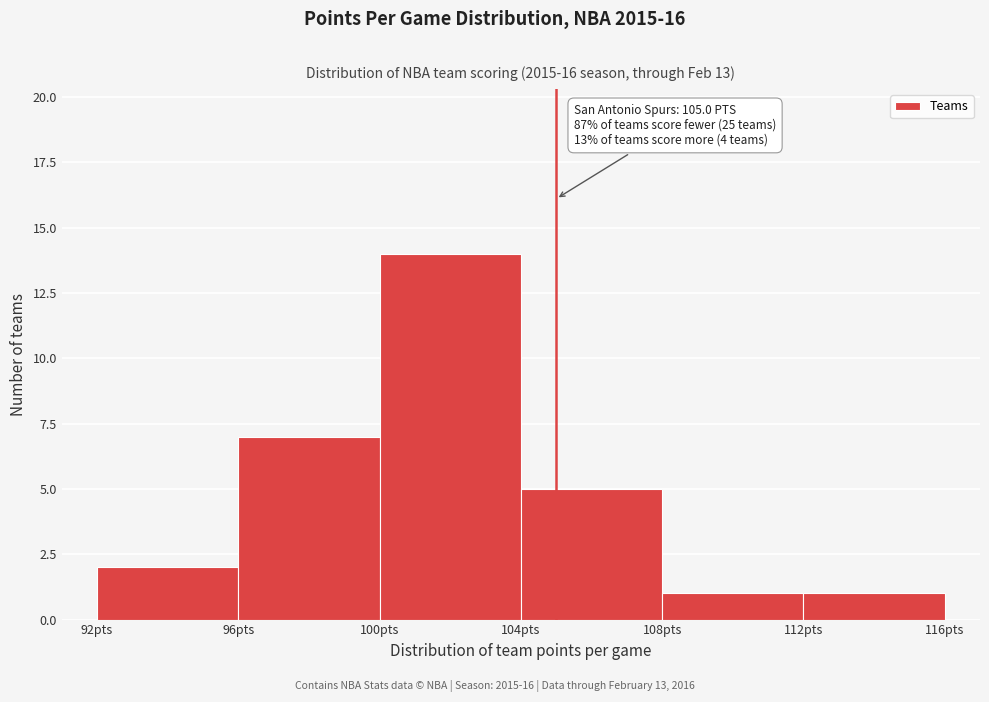

Which range on the x-axis has the tallest bar?

100 to 104